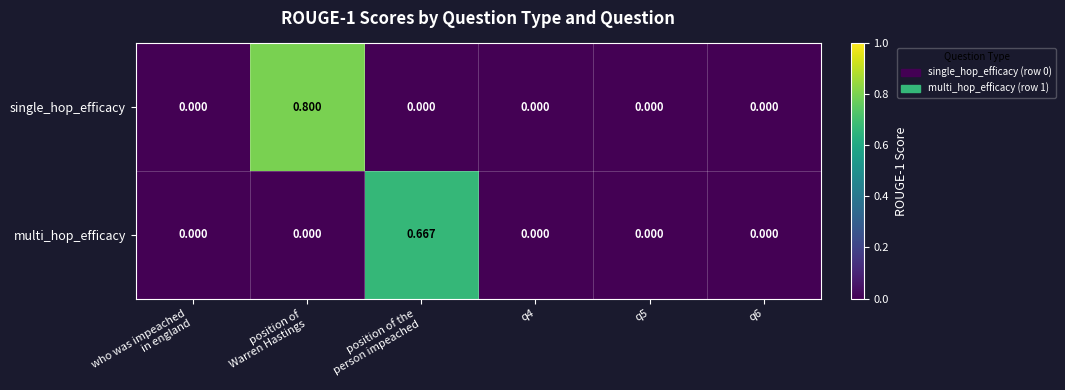

List the series in order of their overall mean, highest first.

single_hop_efficacy, multi_hop_efficacy